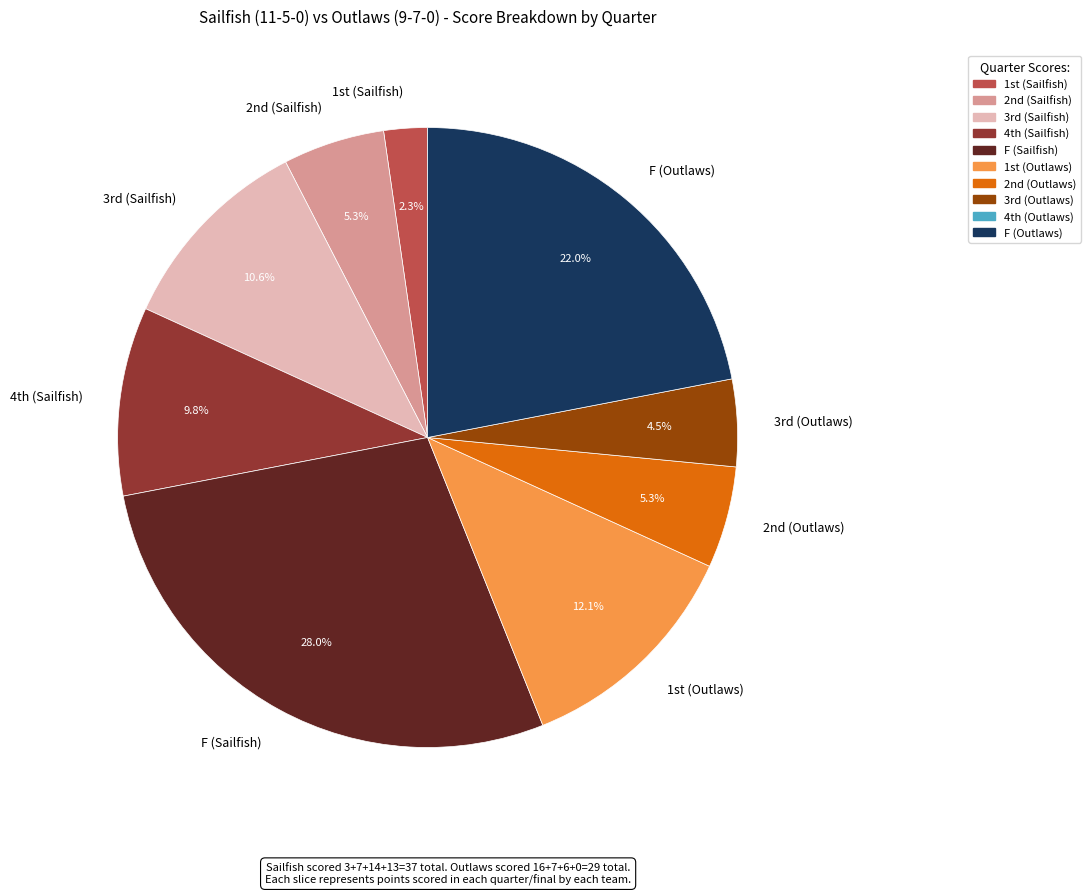

How many slices are in this pie chart?

9